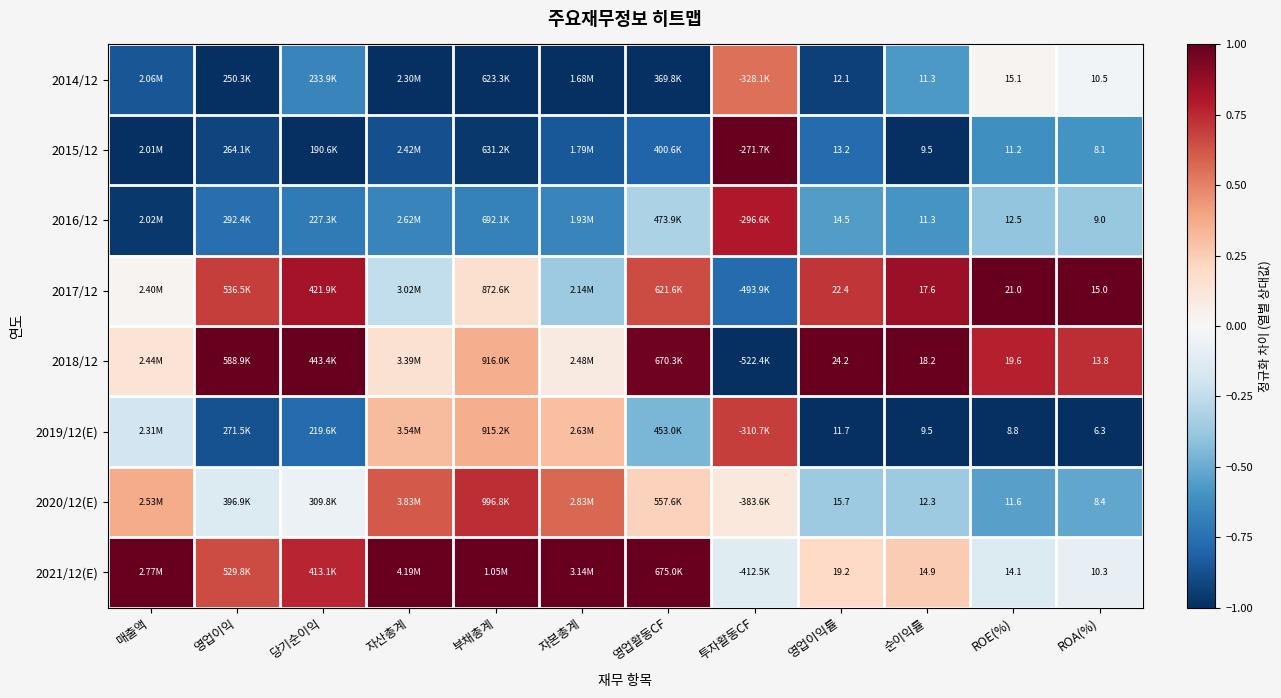

Is the value of 2019/12(E) at ROA(%) greater than the value of 2014/12 at 순이익률?

No